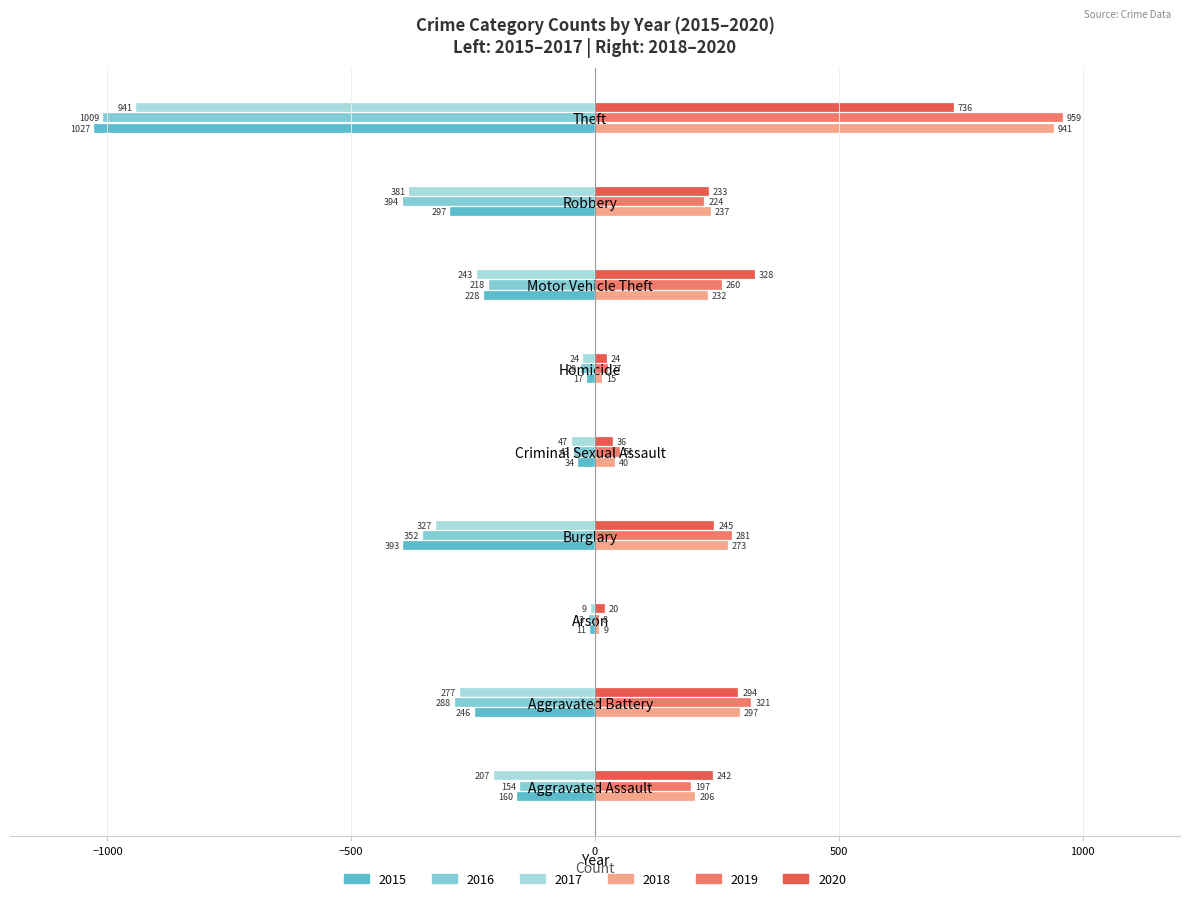

At which label is 2019 closest to 483?

Aggravated Battery